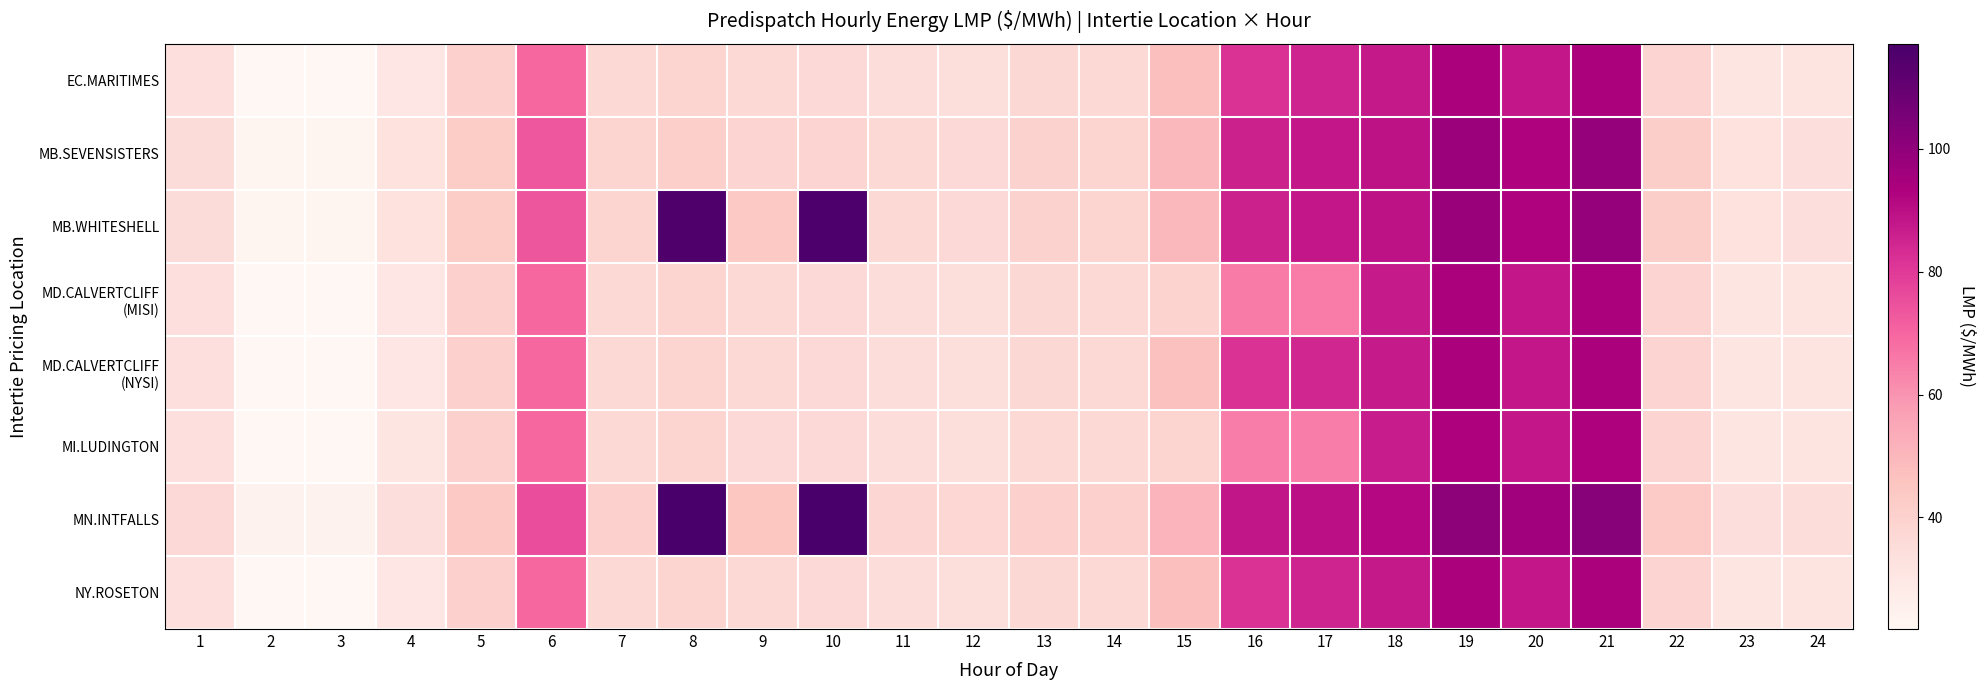

Count the number of data series in this chart.

8